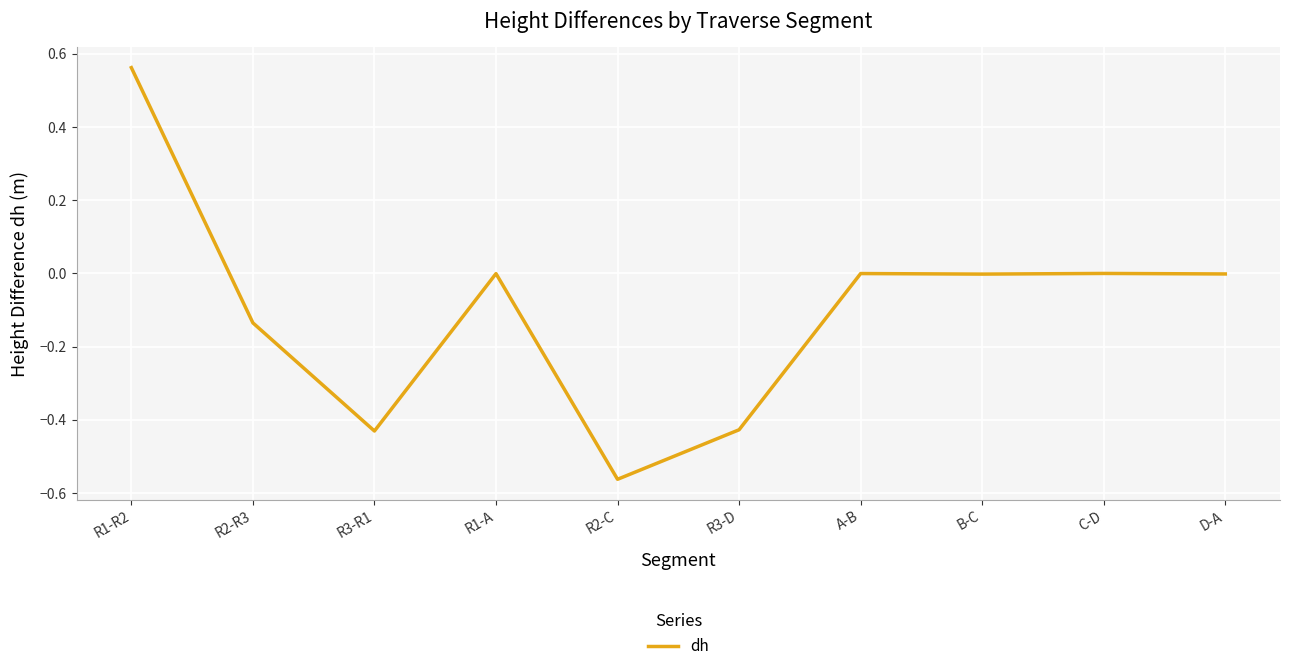

What position from the left is R1-R2?

1